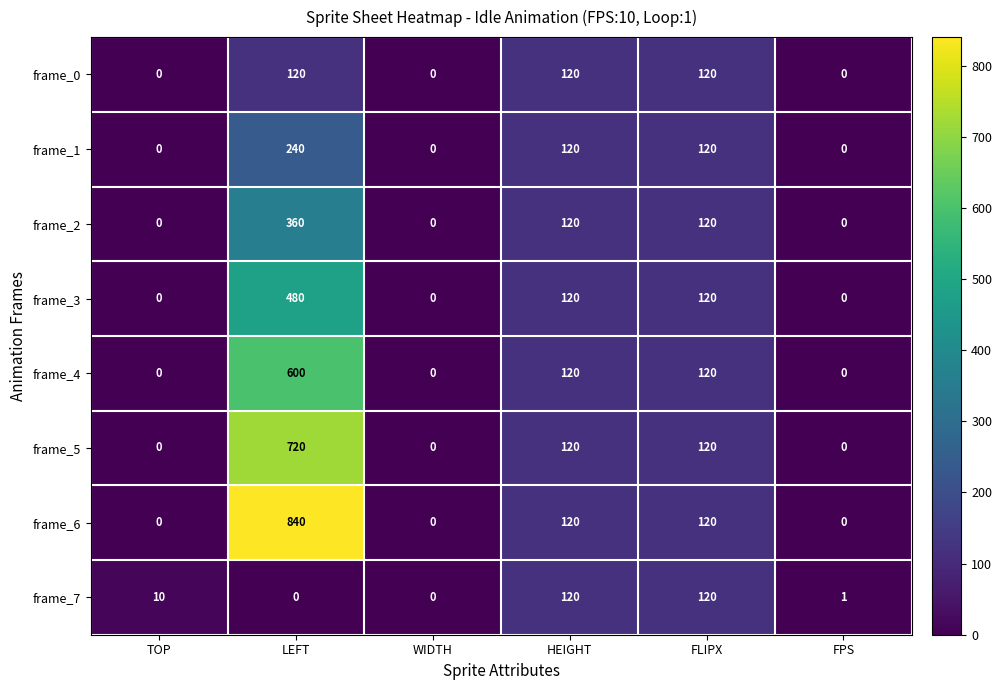

The frame_2 series shows -250 at TOP. True or false?

False